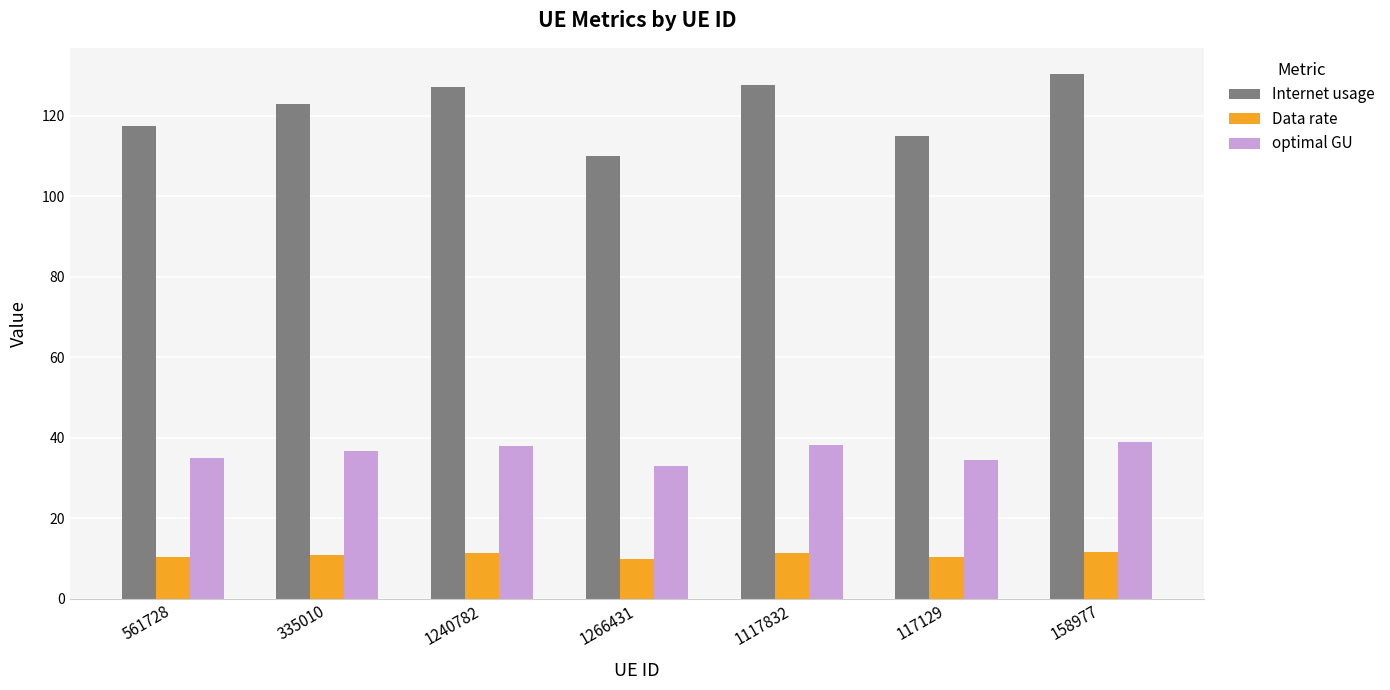

Rank the series by their average value, from lowest to highest.

Data rate, optimal GU, Internet usage